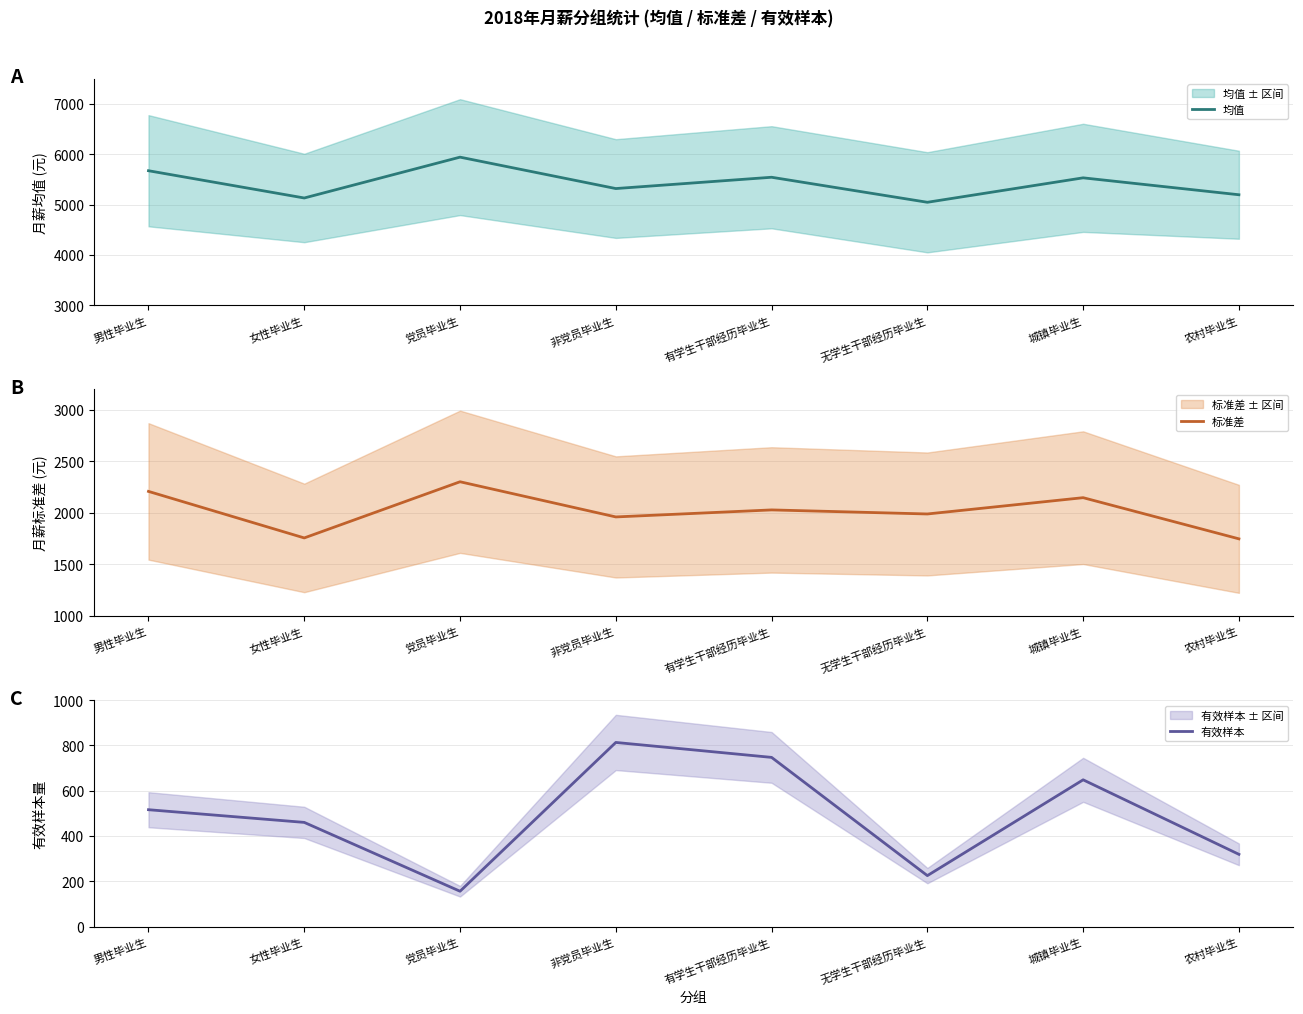

List the labels in order of 有效样本 value, largest first.

非党员毕业生, 有学生干部经历毕业生, 城镇毕业生, 男性毕业生, 女性毕业生, 农村毕业生, 无学生干部经历毕业生, 党员毕业生